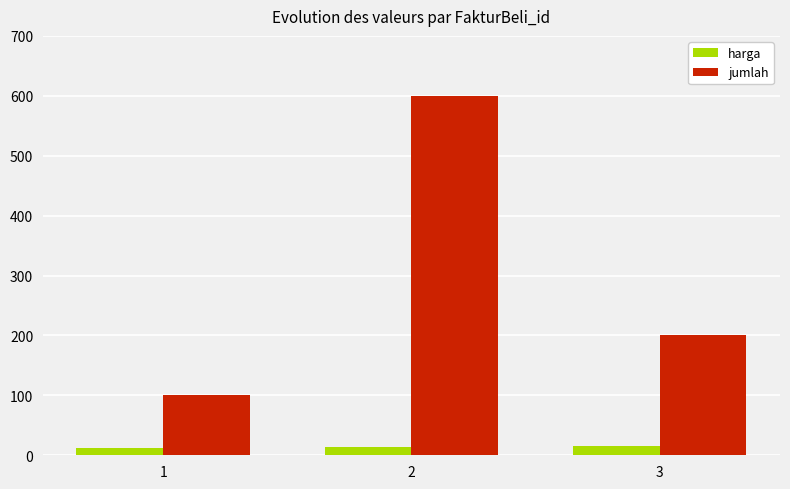

What is the average value of the harga series?

14